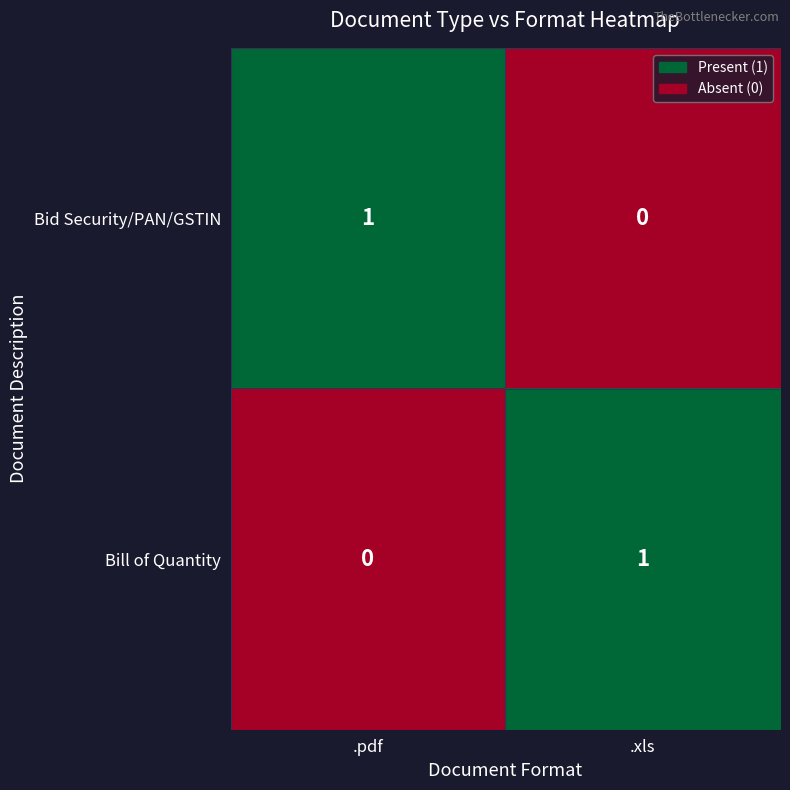

Which category has the highest value in the Bill of Quantity series?

.xls